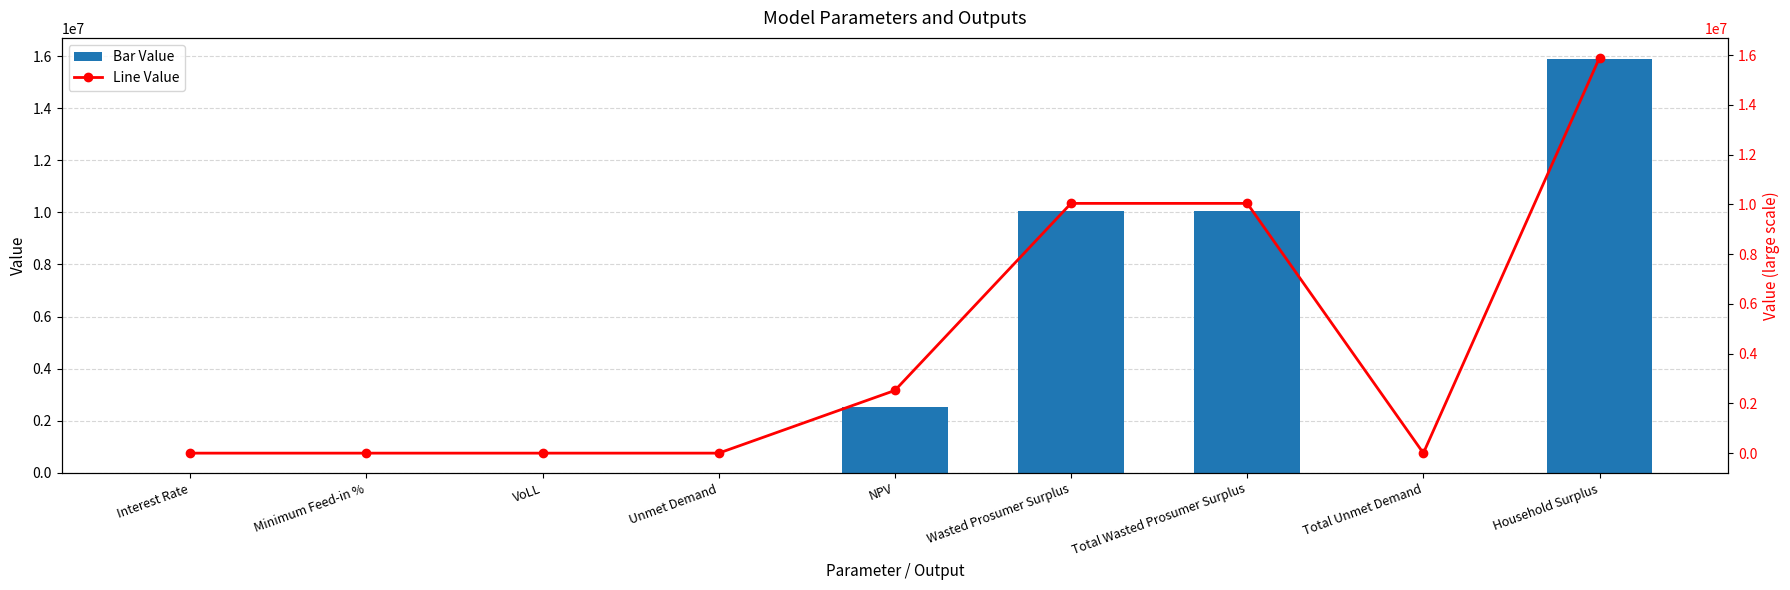

What is the average value of the Value (line) series?

4278406.3